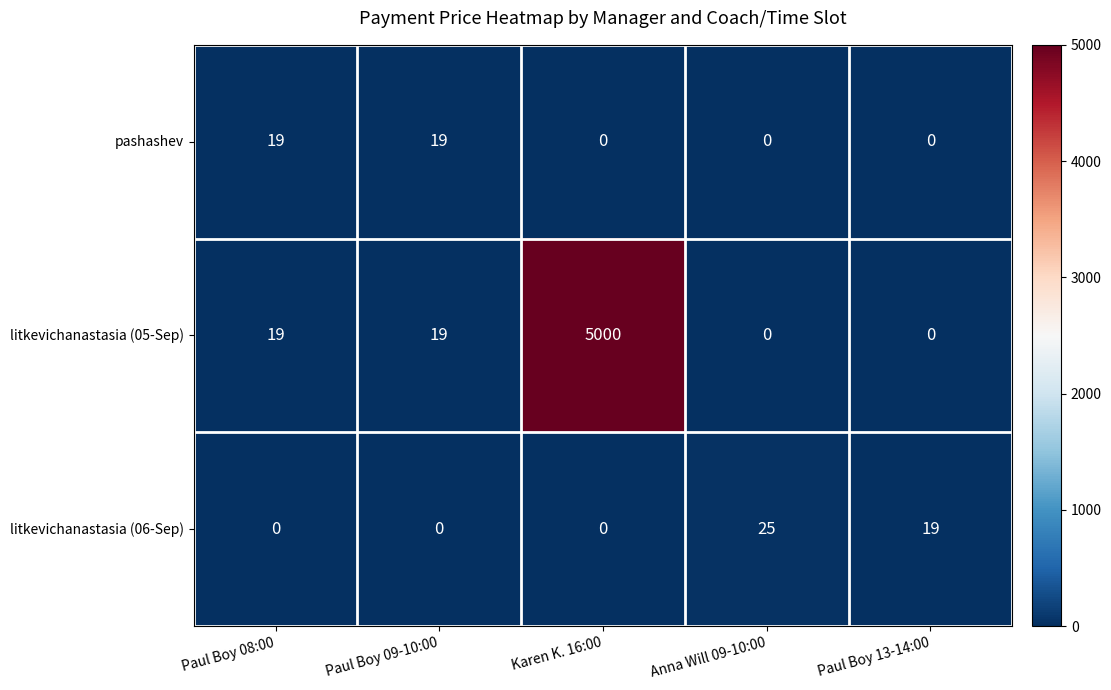

At how many categories does at least one series exceed 1602?

1